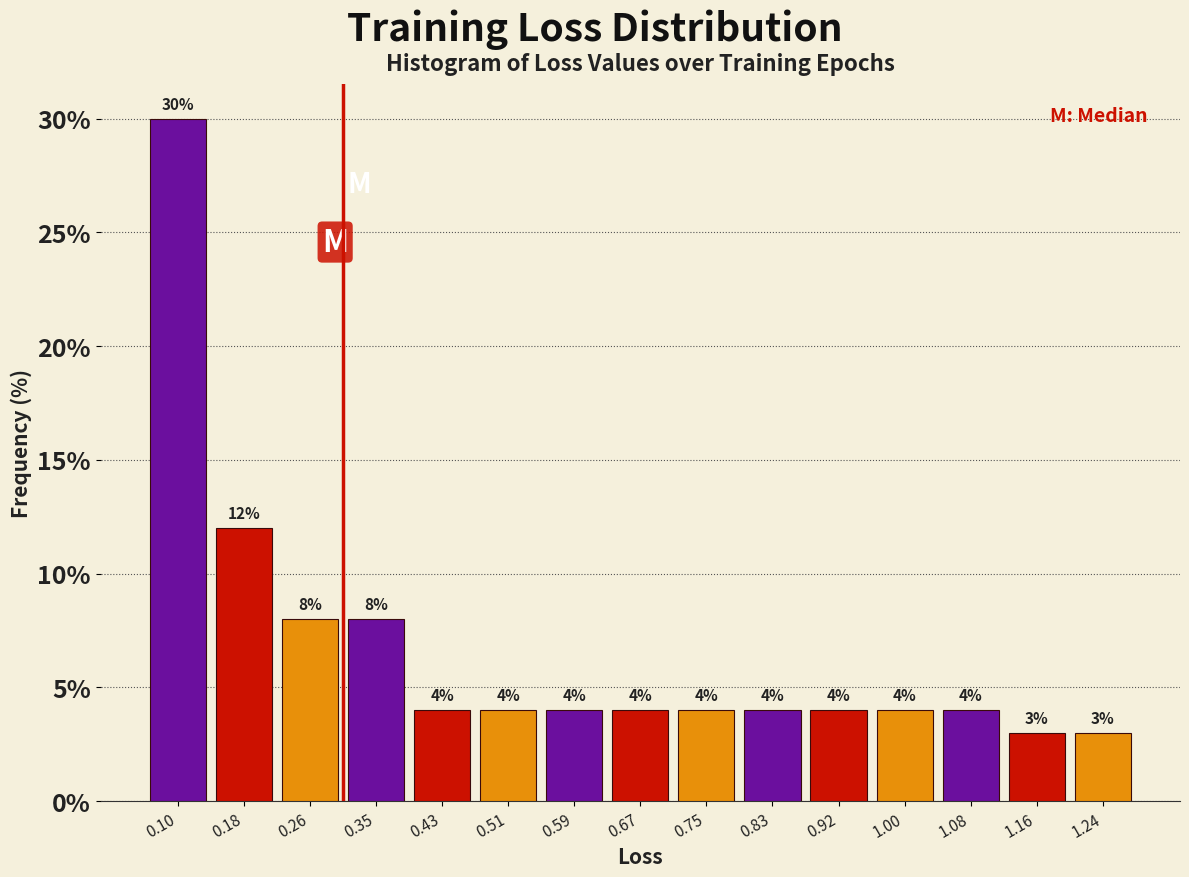

Reading left to right, list every bar in this chart as the range it spans on the x-axis followed by its height. The bar edges are not printed on the chart, so give them approximately, as read against the axis.

0.06 to 0.14: 30
0.14 to 0.22: 12
0.22 to 0.30: 8
0.30 to 0.39: 8
0.39 to 0.47: 4
0.47 to 0.55: 4
0.55 to 0.63: 4
0.63 to 0.71: 4
0.71 to 0.79: 4
0.79 to 0.88: 4
0.88 to 0.96: 4
0.96 to 1.04: 4
1.04 to 1.12: 4
1.12 to 1.20: 3
1.20 to 1.28: 3